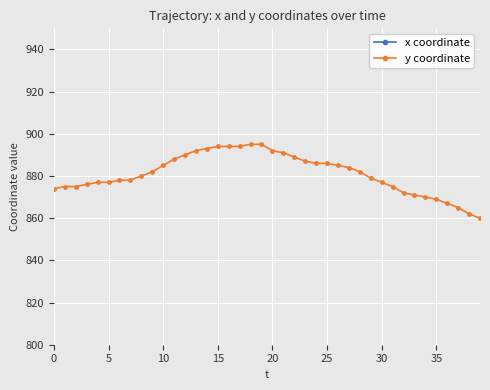

What are all the series names shown in the legend?

x coordinate, y coordinate